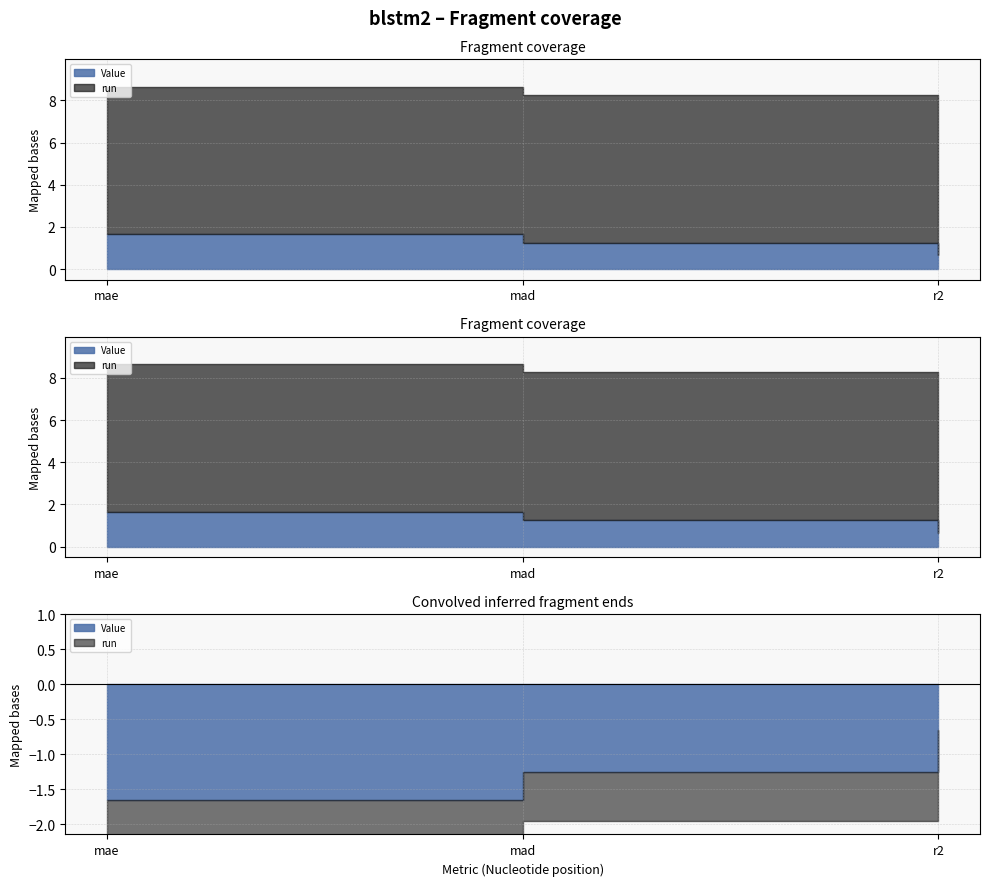

What value does the Value series have at r2?

0.7